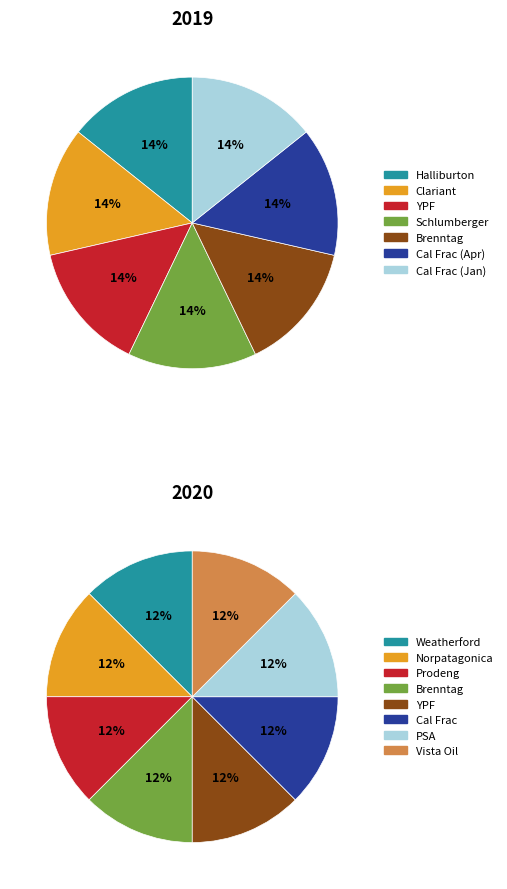

Does Prodeng account for over 50% of the chart?

No